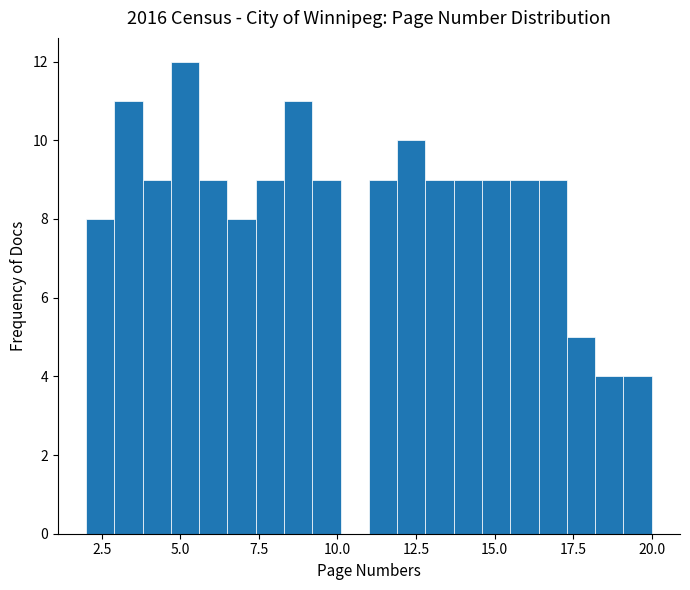

Read against the x-axis, roughly where is the centre of the tallest bar?

5.0